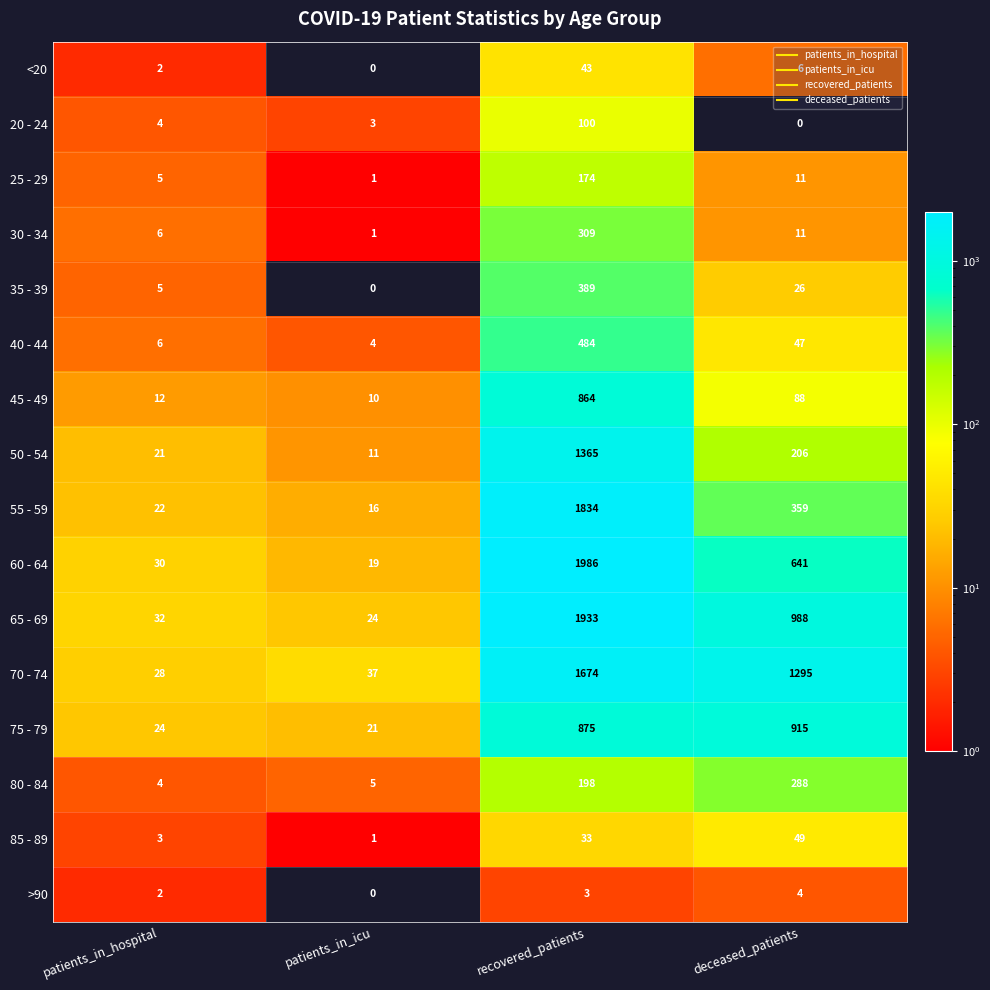

List the labels in order of 80 - 84 value, largest first.

deceased_patients, recovered_patients, patients_in_icu, patients_in_hospital